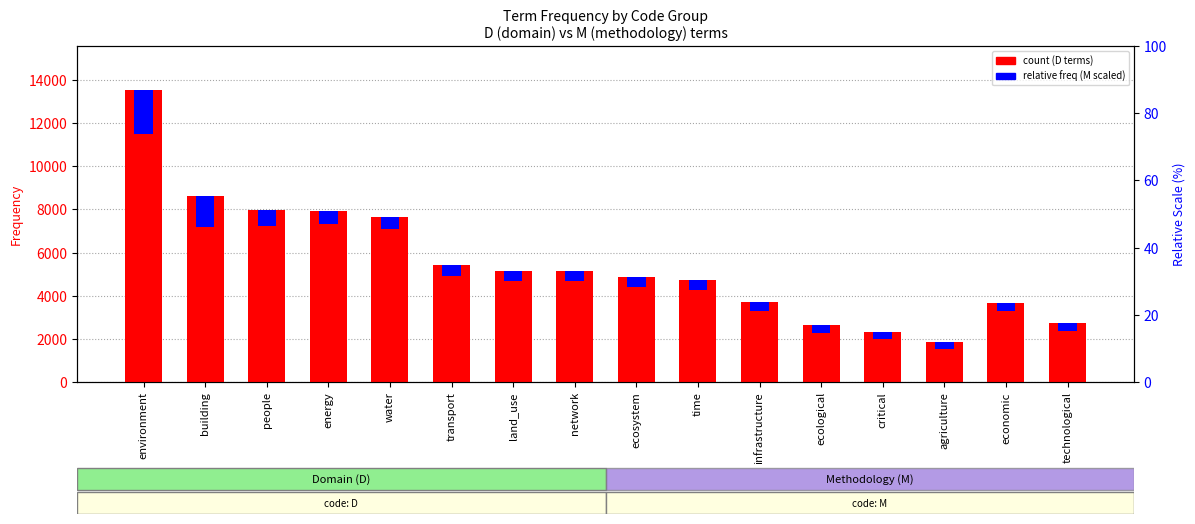

How many groups of bars are there?

16